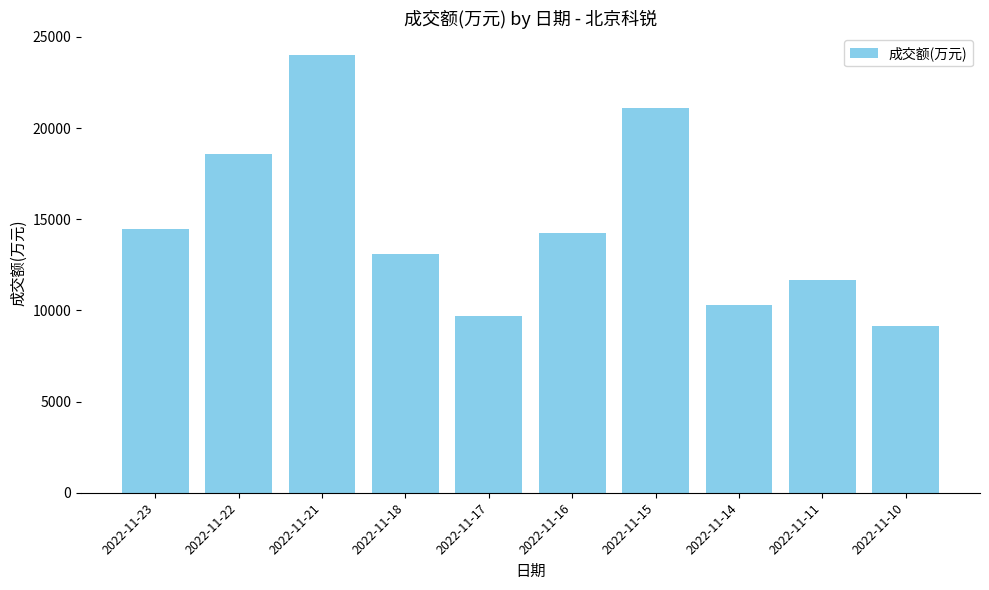

True or false: the data shows 9156 at 2022-11-10.

True